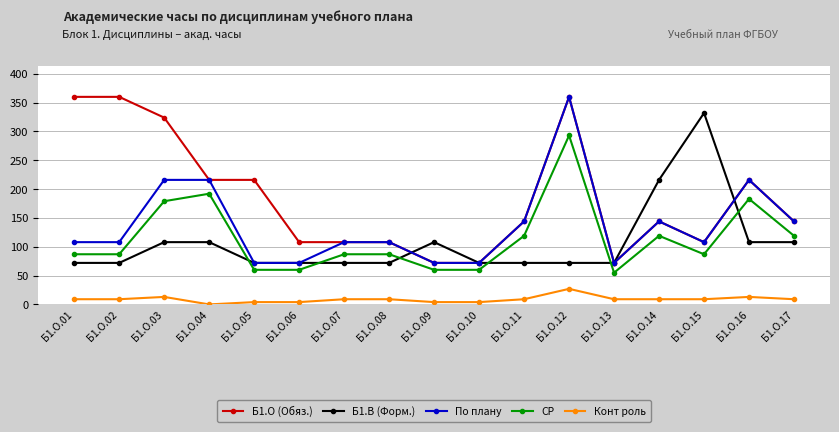

True or false: Б1.В (Форм.) has a value of 131 at Б1.О.14.

False